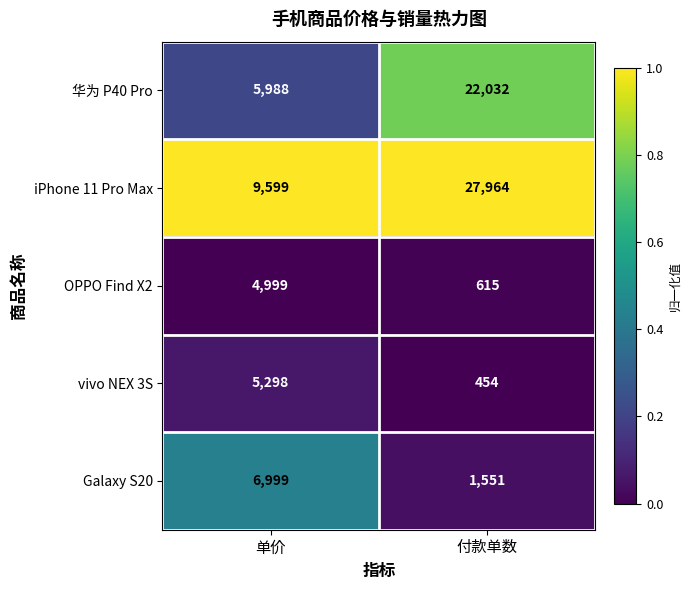

Reading right to left, extract all data points from this chart.

华为 P40 Pro: 22032	5988
iPhone 11 Pro Max: 27964	9599
OPPO Find X2: 615	4999
vivo NEX 3S: 454	5298
Galaxy S20: 1551	6999